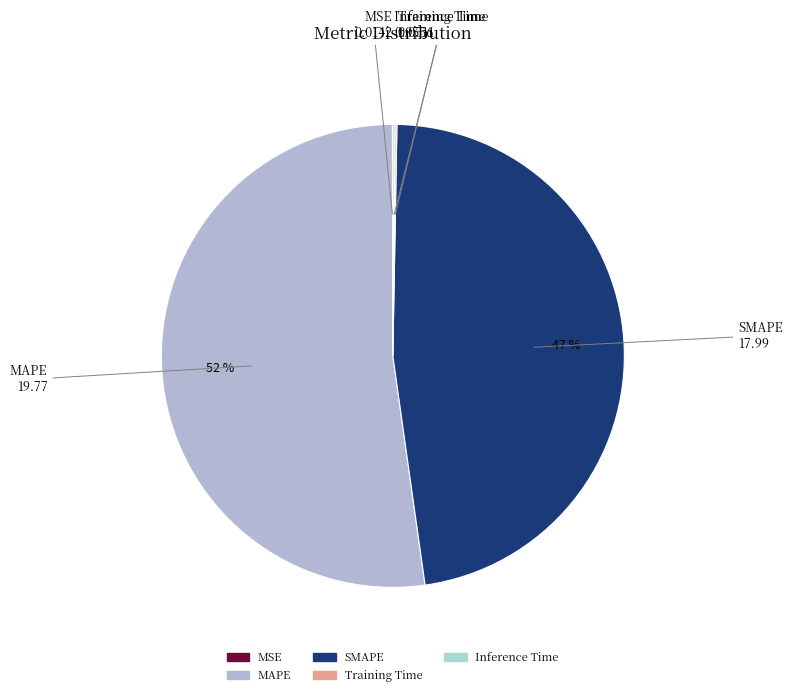

What is the largest slice in the pie chart?

MAPE